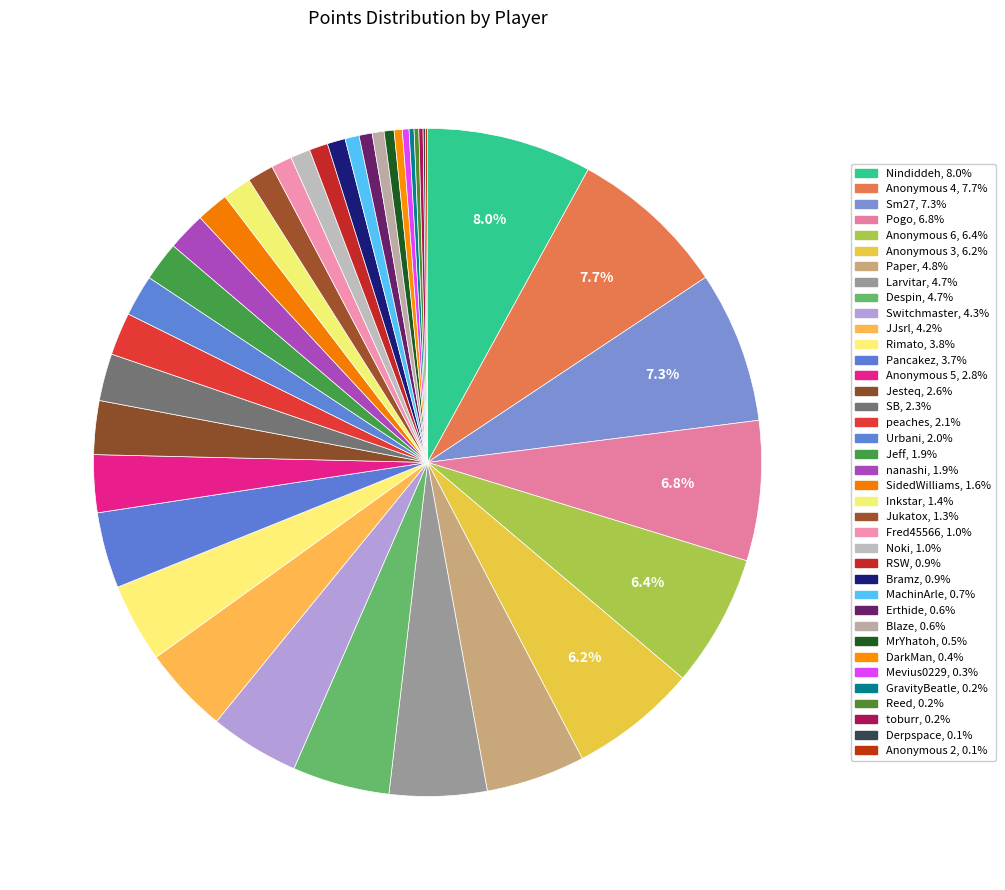

To the nearest percent, what is the average slice percentage?

3%